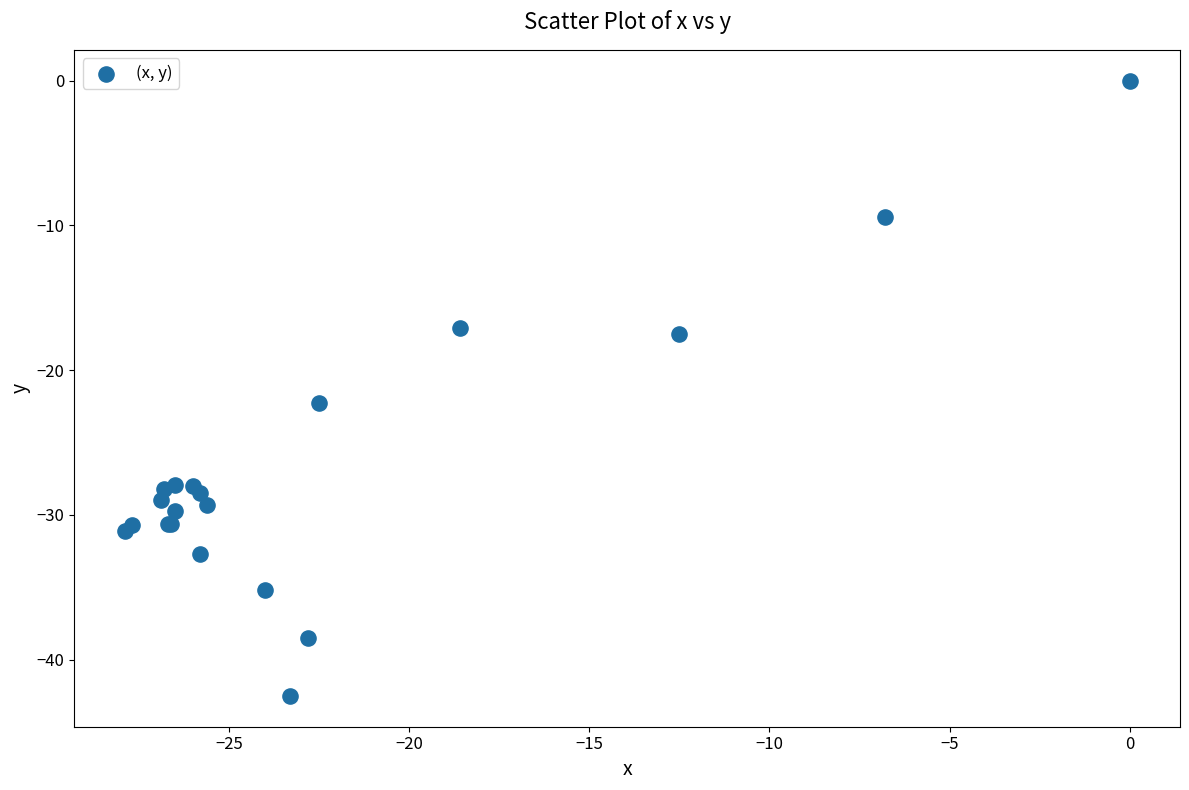

What Y value in the scatter plot is closest to -21?

-22.3